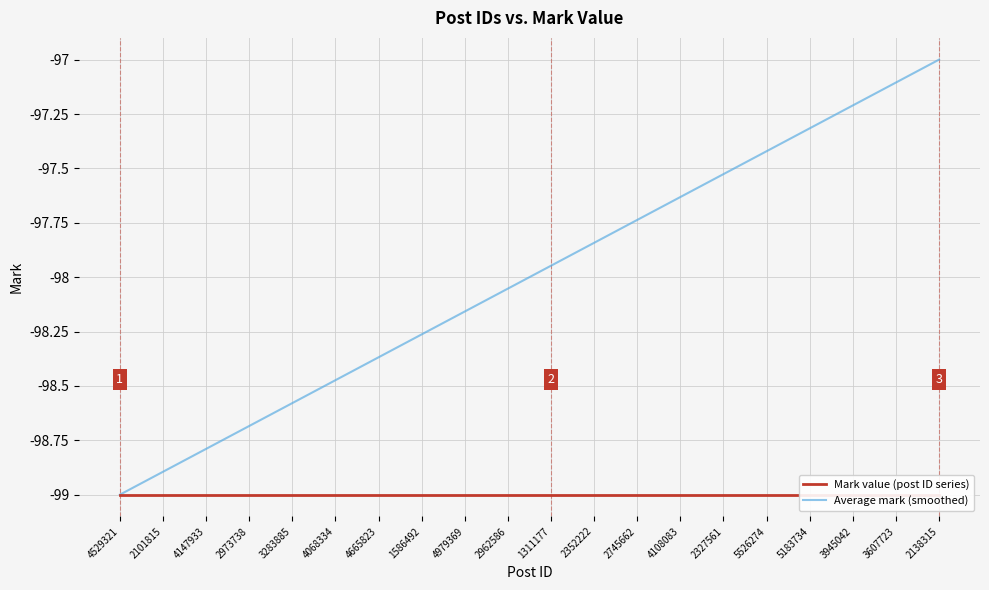

List the series in order of their overall mean, highest first.

Average mark (smoothed), Mark value (post ID series)